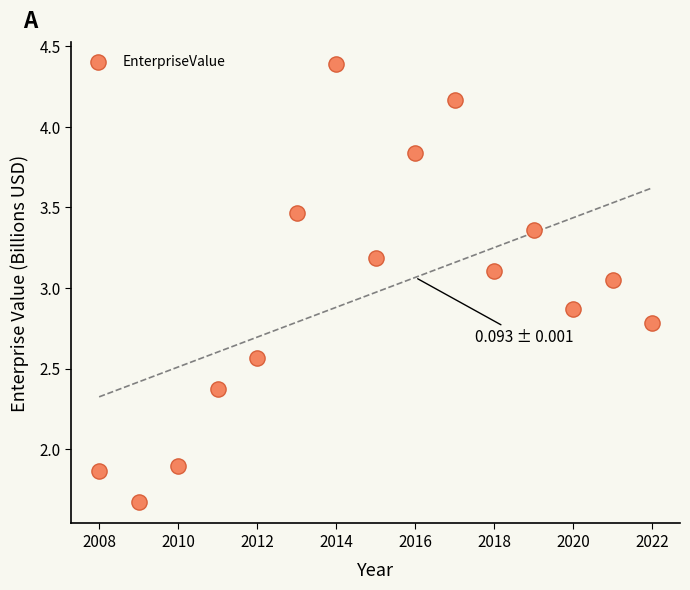

What is the range of X values (max minus min)?

14.0